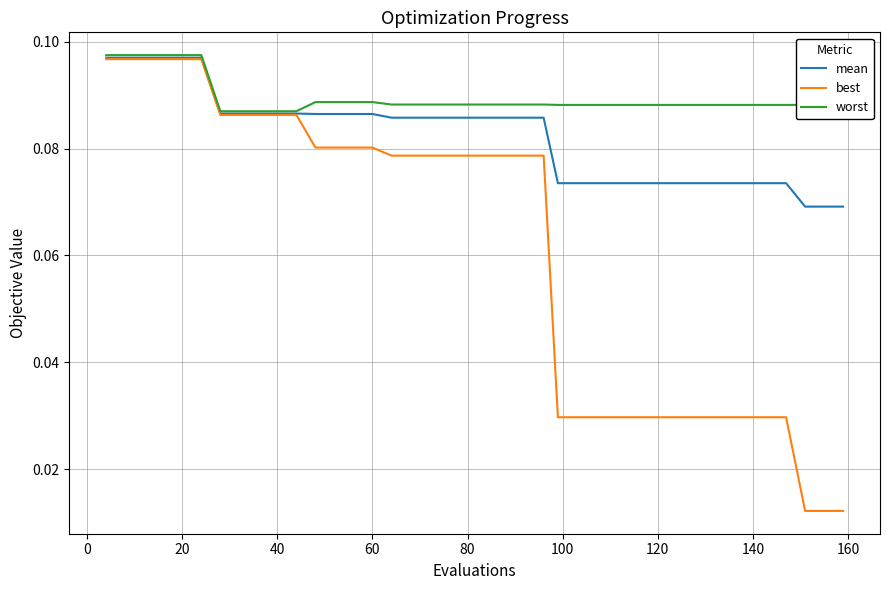

Rank the series by their average value, from highest to lowest.

worst, mean, best